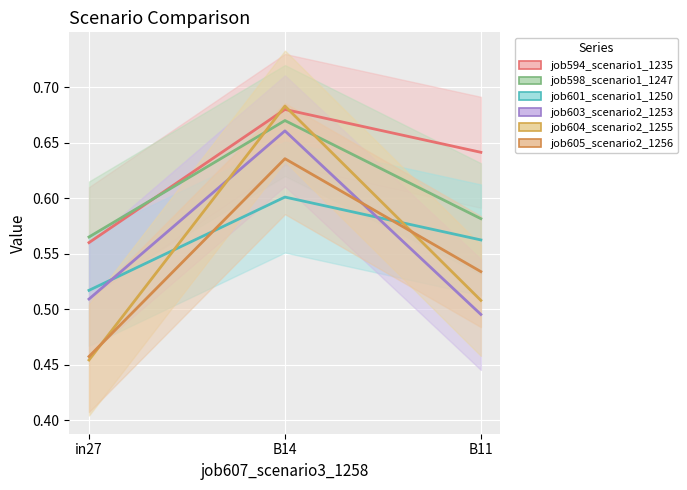

True or false: job604_scenario2_1255 has a value of 0.5 at in27.

True